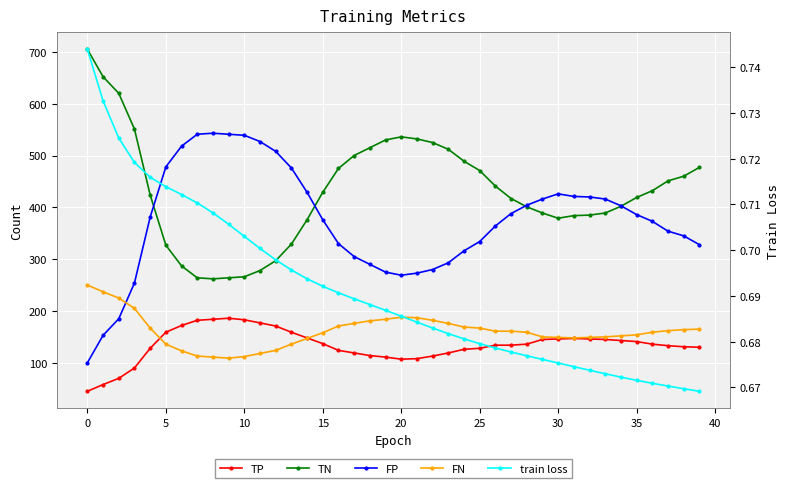

Rank the series at 33 from highest to lowest value.

FP, TN, FN, TP, train loss